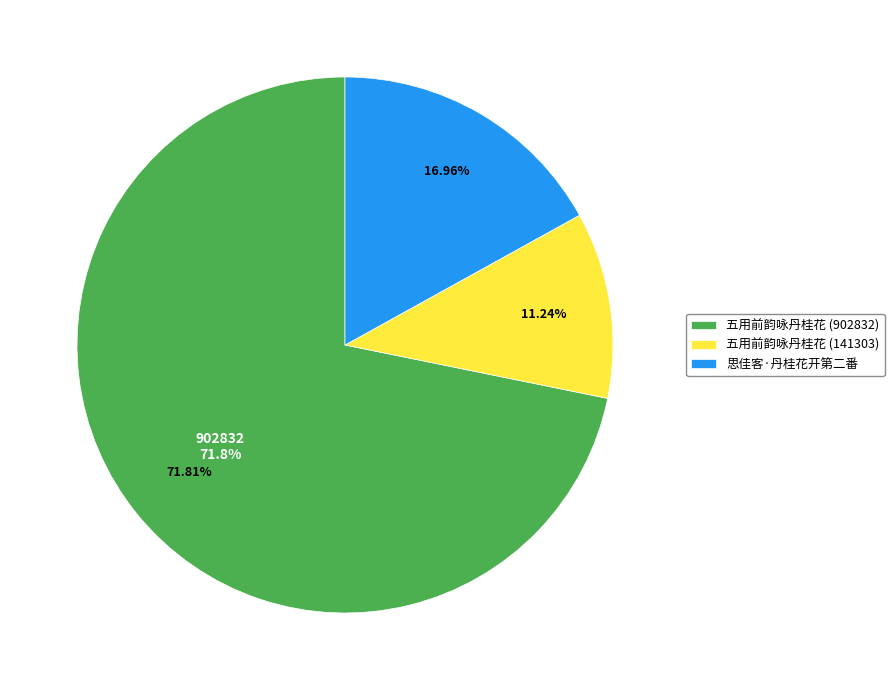

To the nearest percent, what percentage of the pie is 五用前韵咏丹桂花 (902832)?

72%